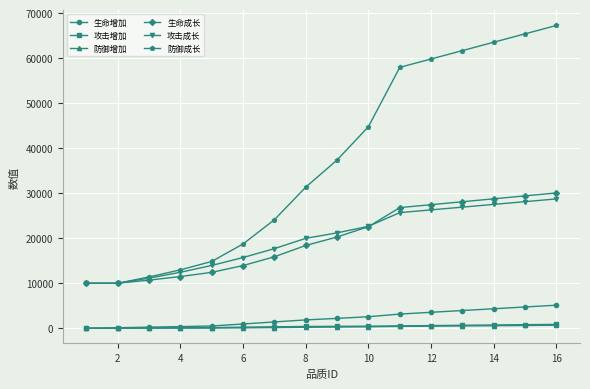

At how many categories does at least one series exceed 16696?

11